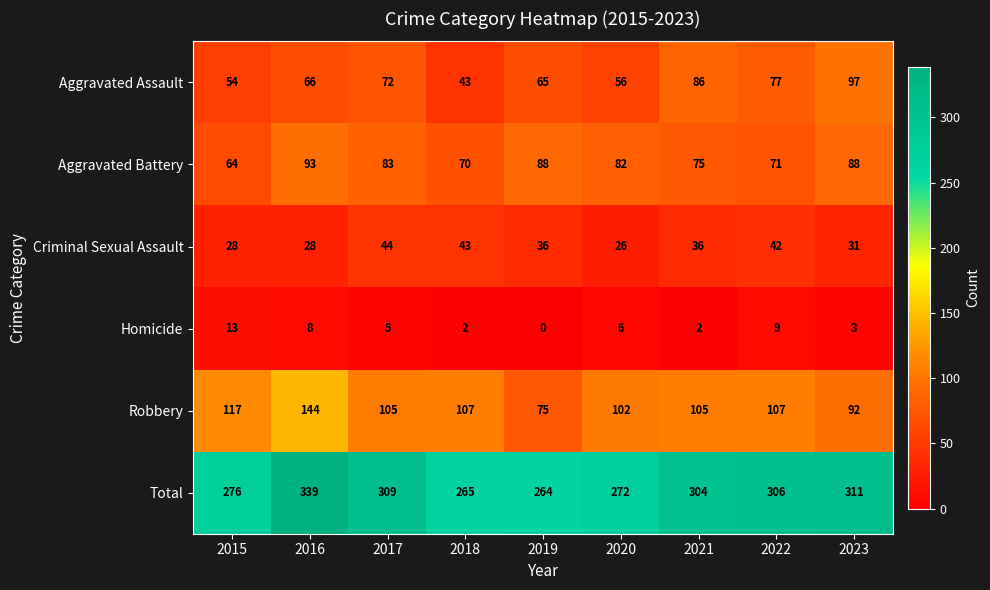

The value of Aggravated Battery at 2017 is 145. True or false?

False